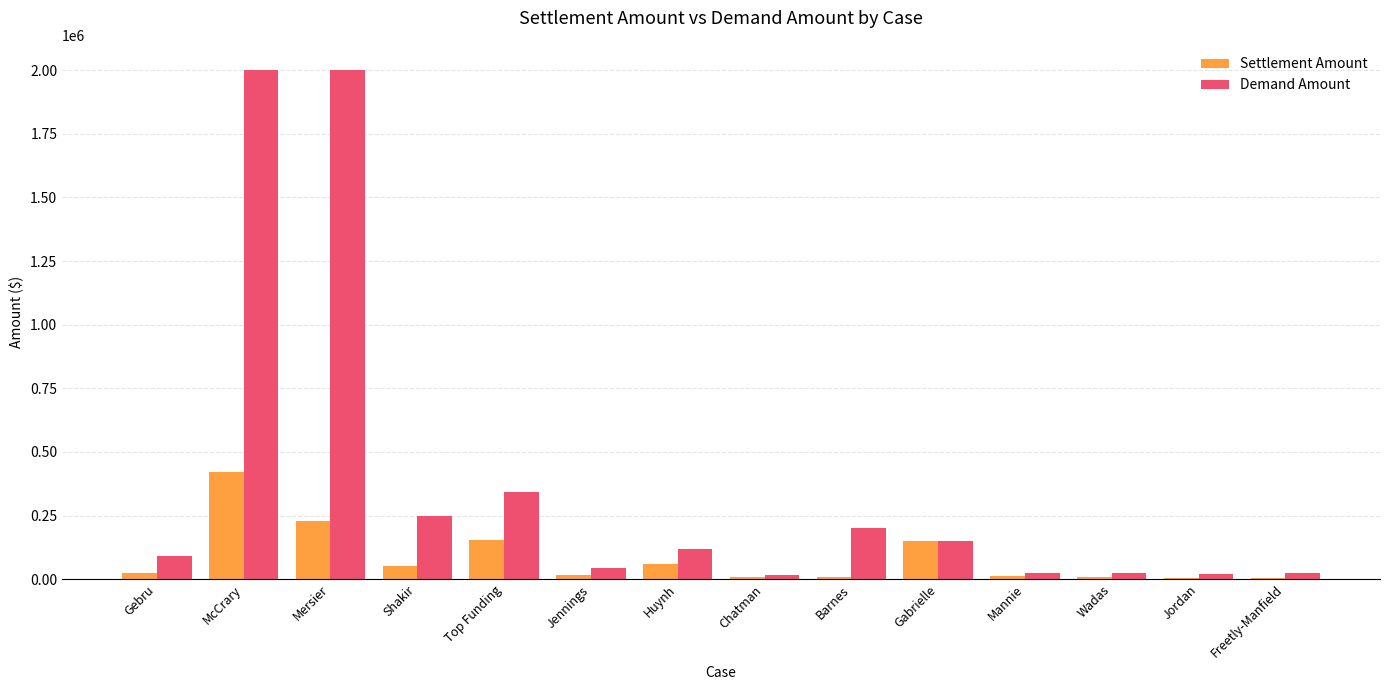

What is the greatest value displayed?

2000000